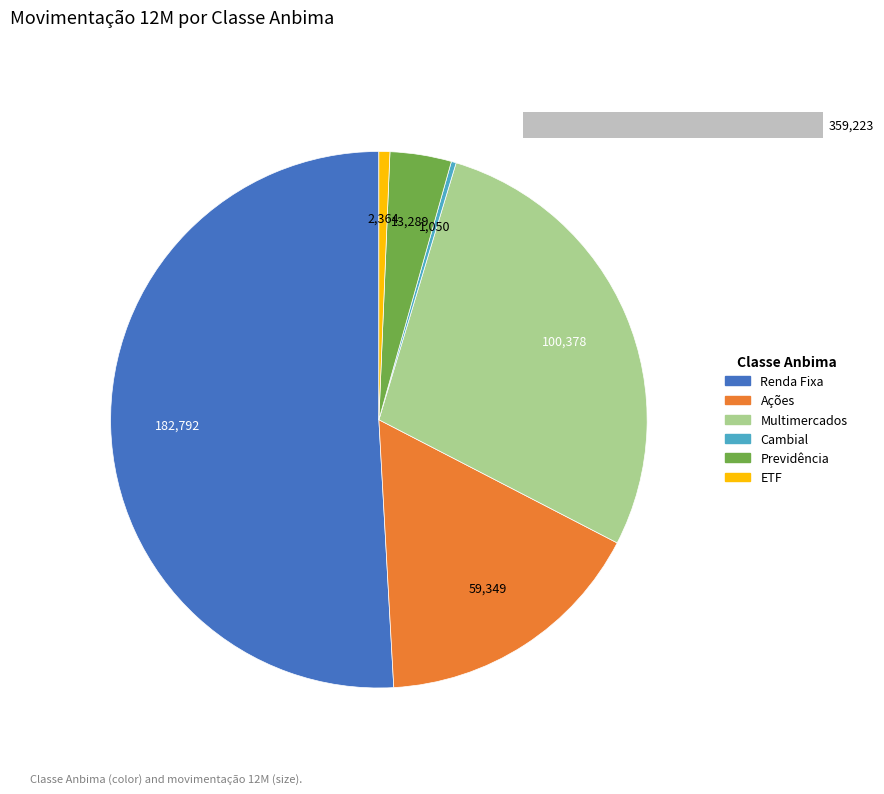

To the nearest percent, what is the combined percentage of Multimercados and Cambial?

28%